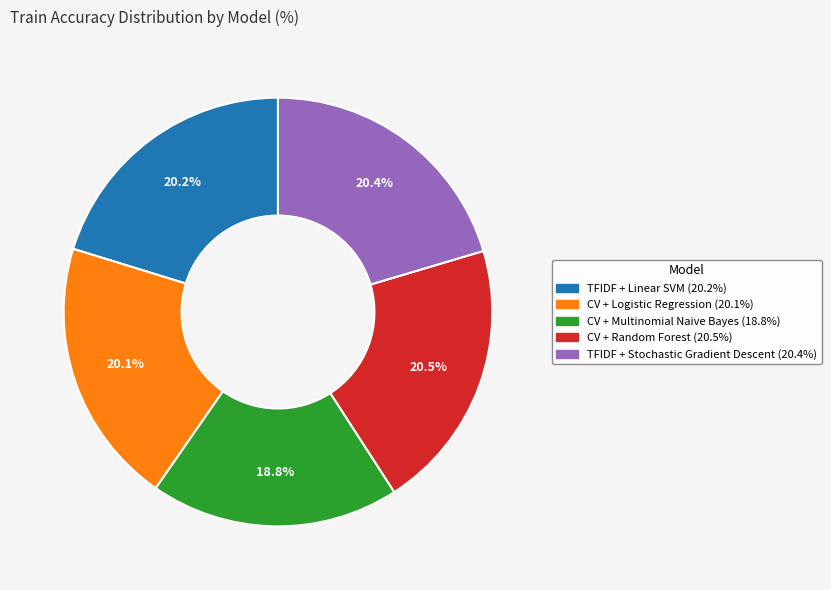

Which category has the smallest portion of the pie?

CV + Multinomial Naive Bayes